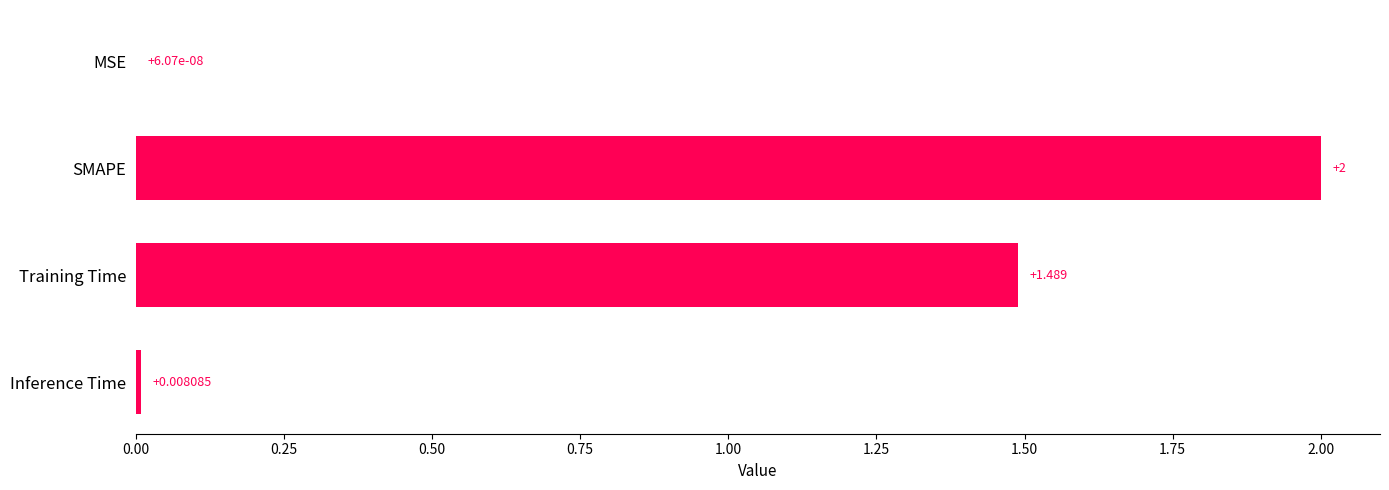

Which category has the highest value across all series?

SMAPE